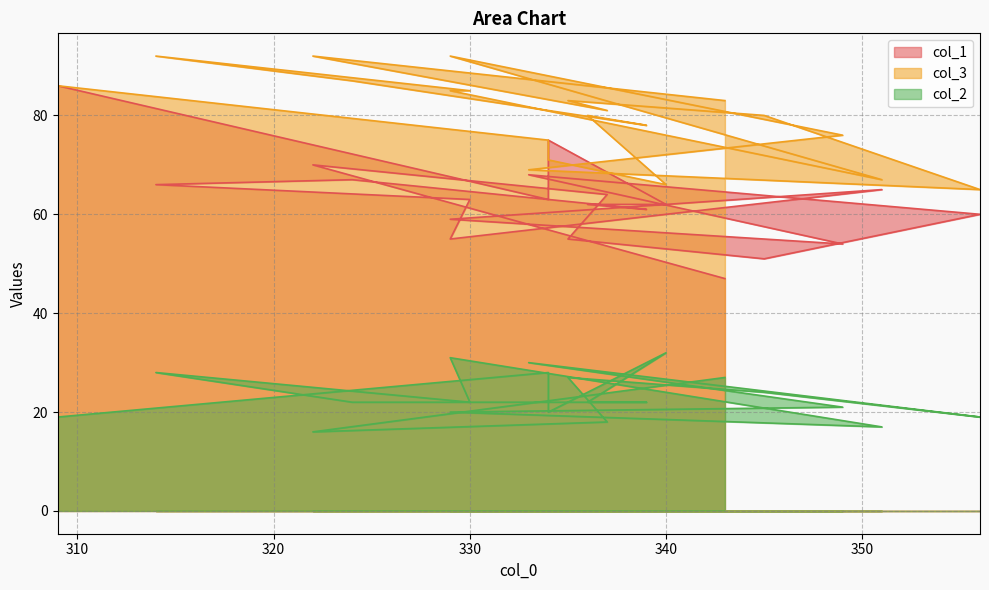

True or false: col_1 and col_2 intersect in this chart.

False